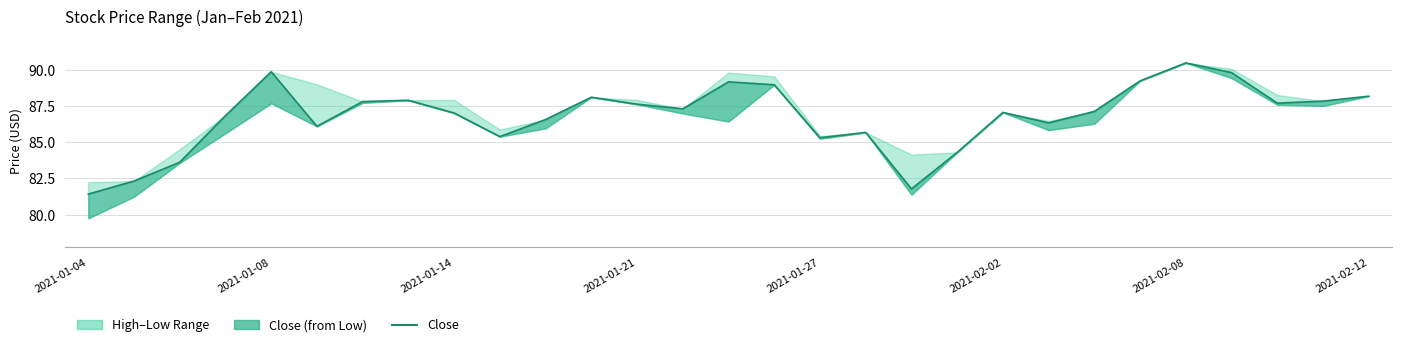

Reading left to right, what are all the values shown in this chart?

81.4	82.3	83.6	86.8	89.9	86.1	87.8	87.9	87.0	85.4	86.6	88.1	87.6	87.3	89.2	89.0	85.3	85.7	81.8	84.3	87.1	86.3	87.1	89.2	90.5	89.8	87.7	87.8	88.2